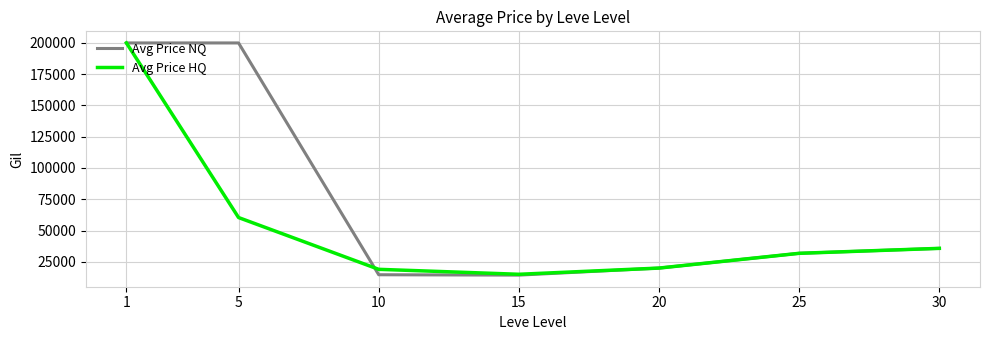

What is the spread (max minus min) of values at 10?

4337.5